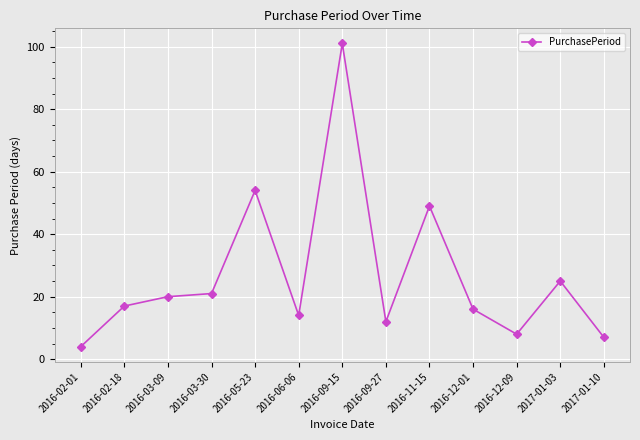

The chart shows a value of 12 at 2016-09-27. True or false?

True